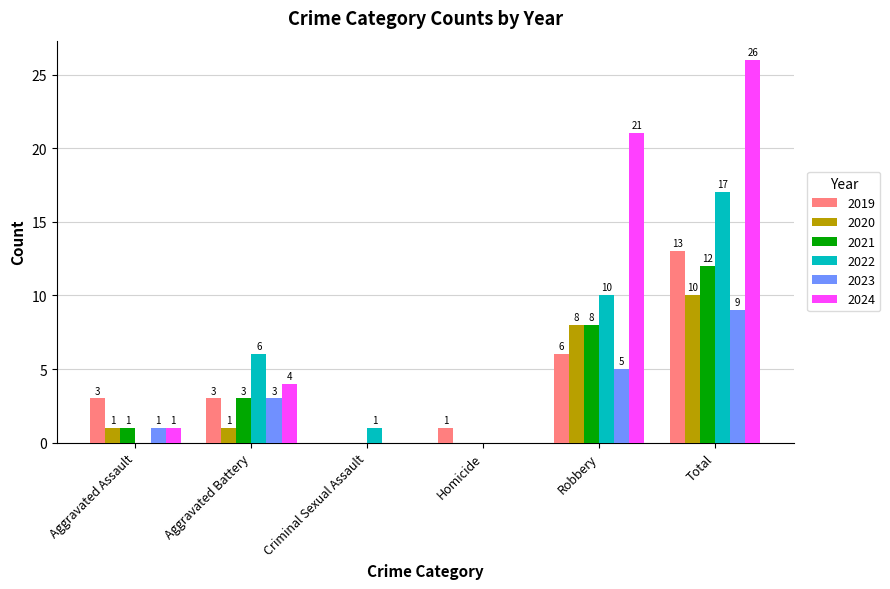

What is the difference between the 2019 values at Robbery and Aggravated Battery?

3